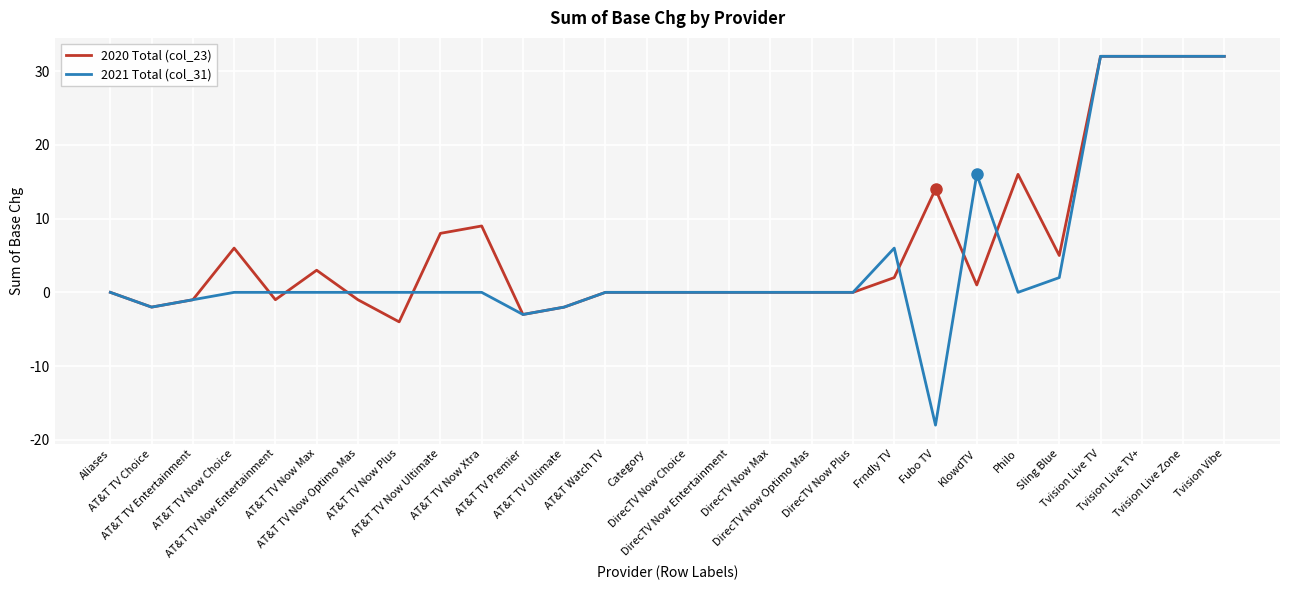

Which series has the largest range (max minus min)?

2021 Total (col_31)